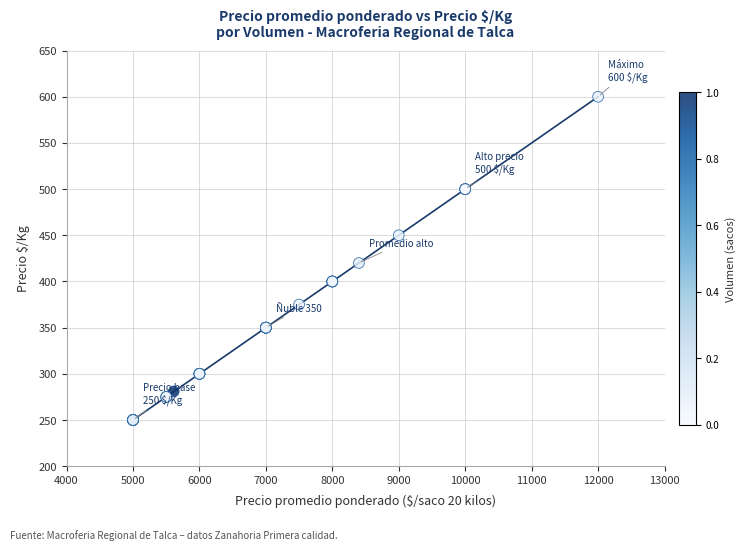

What Y value in the scatter plot is closest to 425?

420